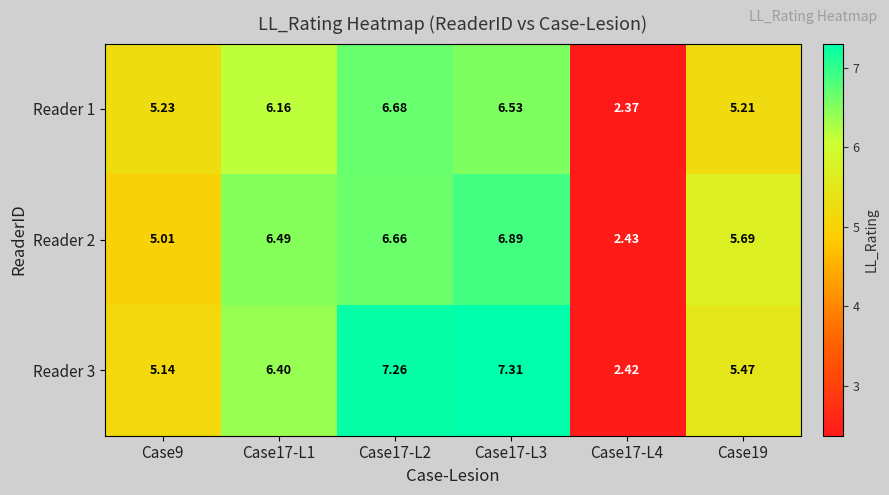

At Case17-L3, list the series in order from smallest to largest.

Reader 1, Reader 2, Reader 3